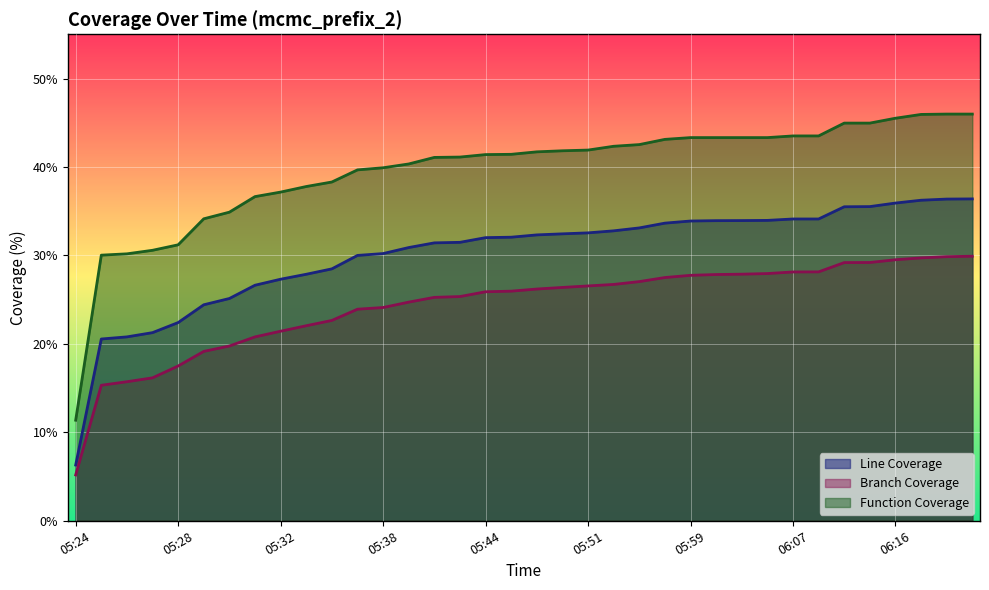

Which has a higher value, 06:21 or 06:23?

06:23